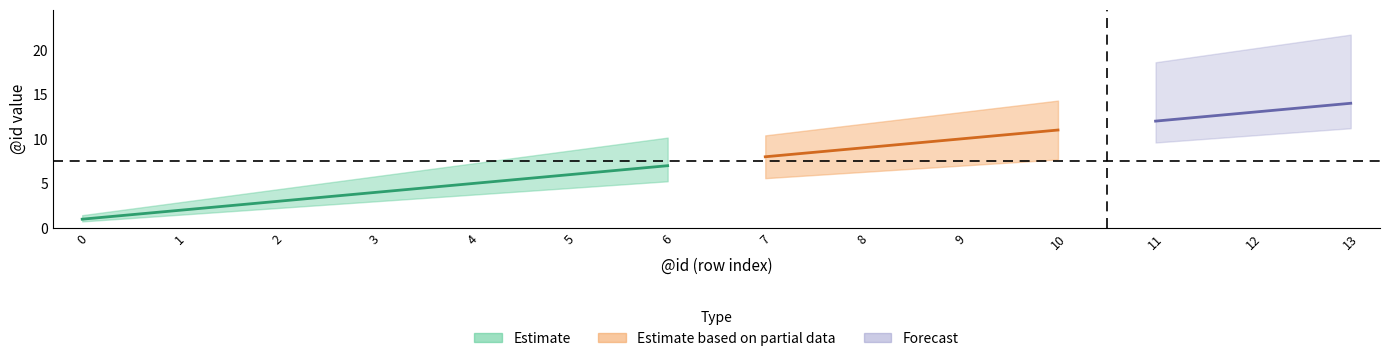

What is the sum of all values?

105